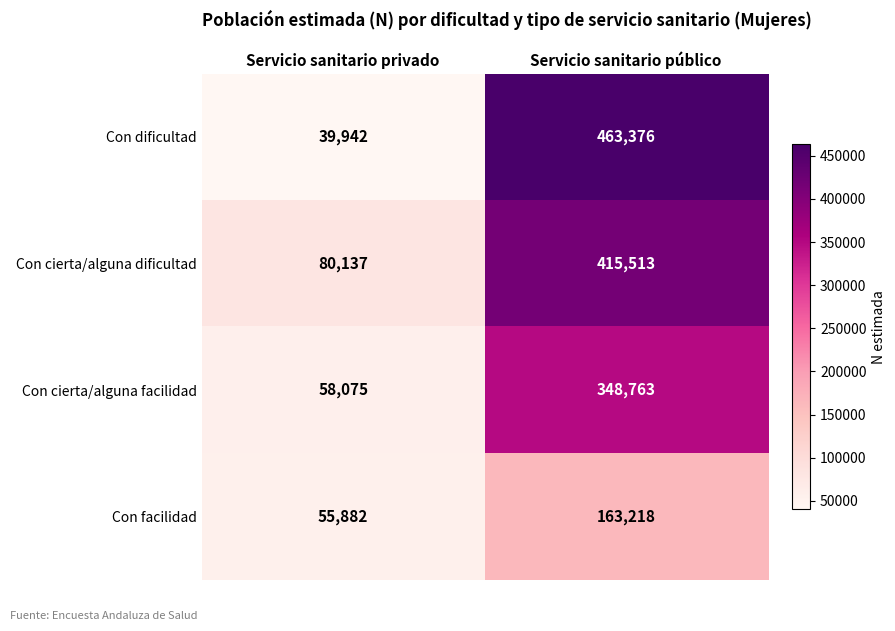

At how many categories does at least one series exceed 83840?

1